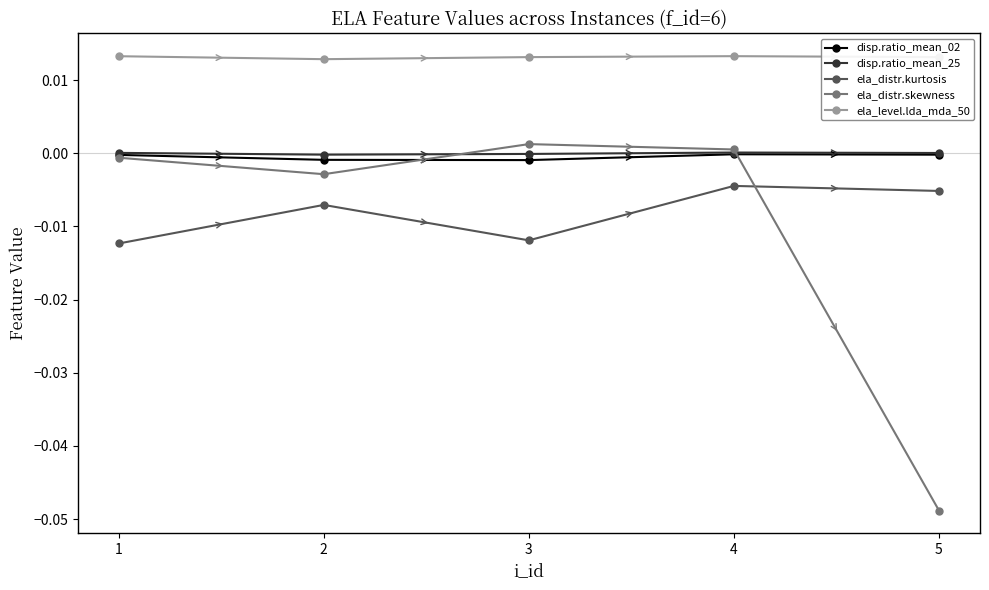

Which series has the largest range (max minus min)?

ela_distr.skewness